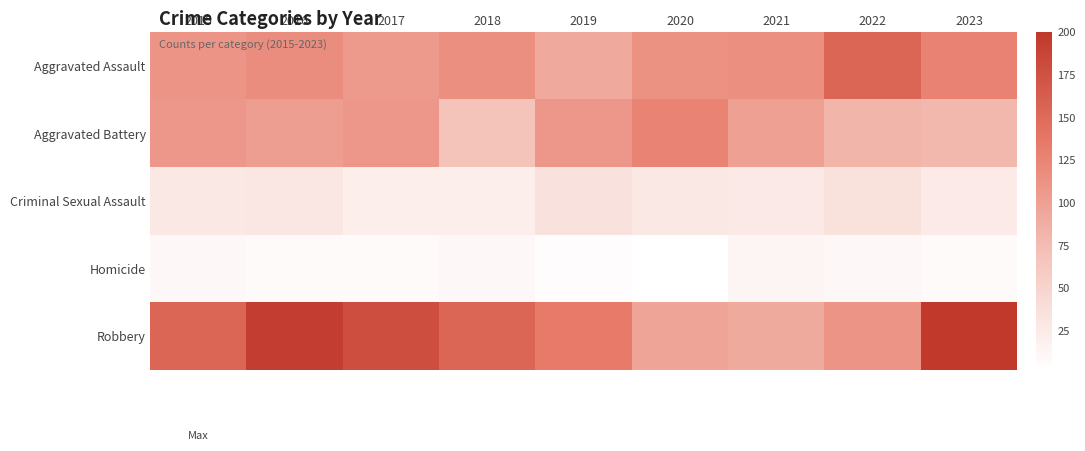

Which category has the lowest value across all series?

2020